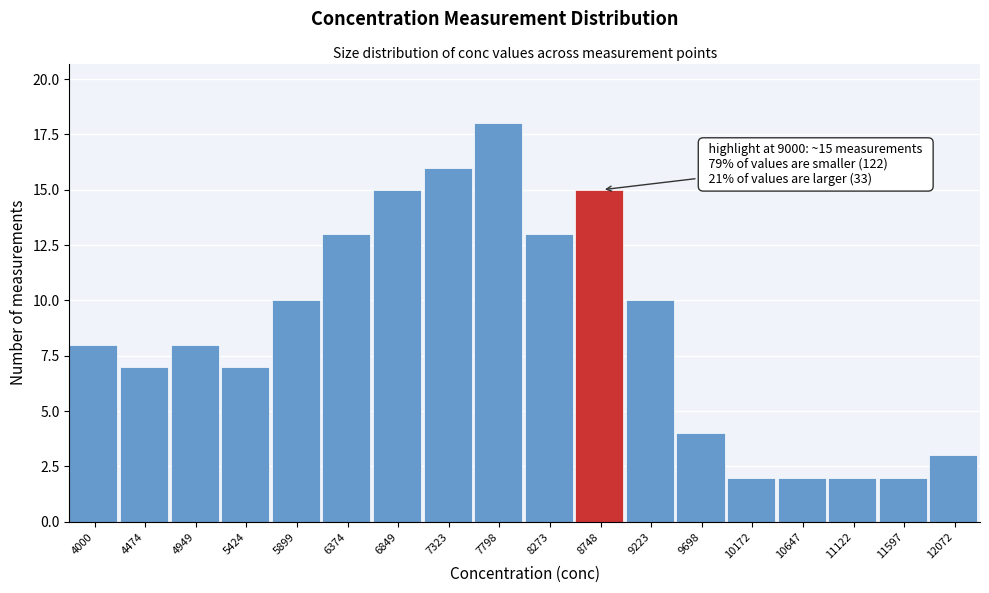

Reading right to left, extract all data points from this chart.

12072=3	11597=2	11122=2	10647=2	10172=2	9698=4	9223=10	8748=15	8273=13	7798=18	7323=16	6849=15	6374=13	5899=10	5424=7	4949=8	4474=7	4000=8